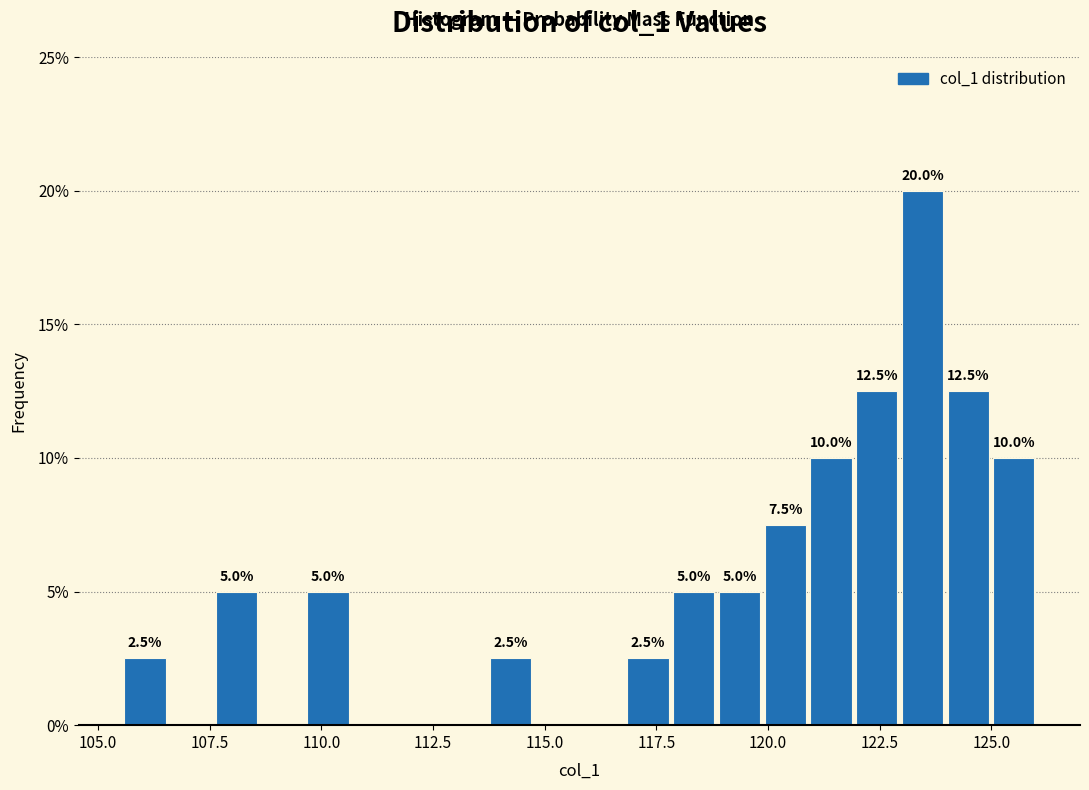

Read against the x-axis, roughly where is the centre of the tallest bar?

123.5